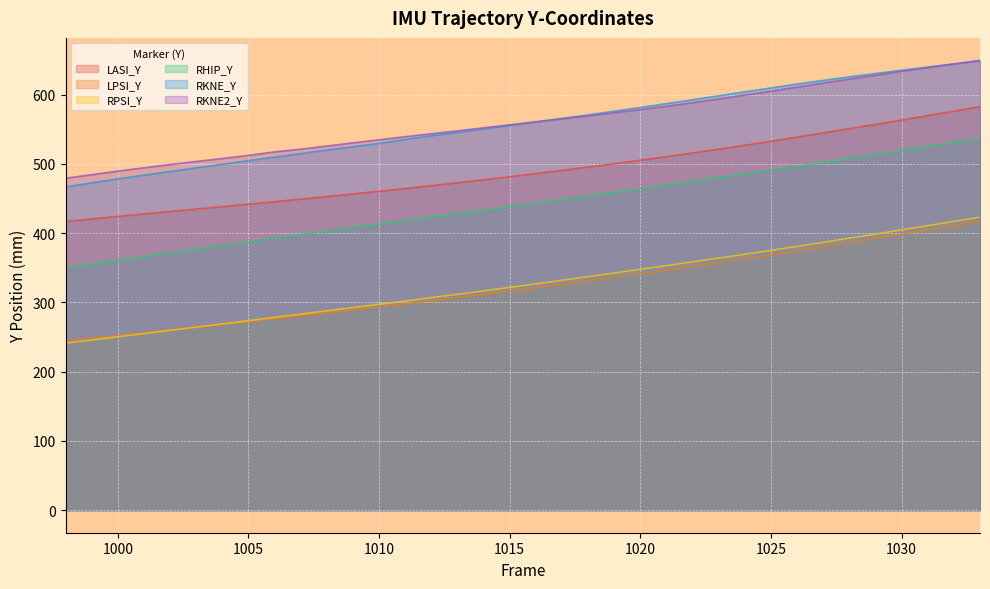

What is the value of the LASI_Y point at the 25th from the left?

515.9